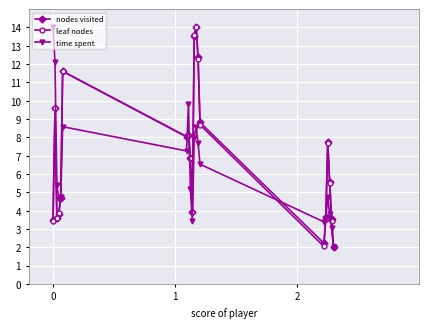

What is the greatest value displayed?

14.0